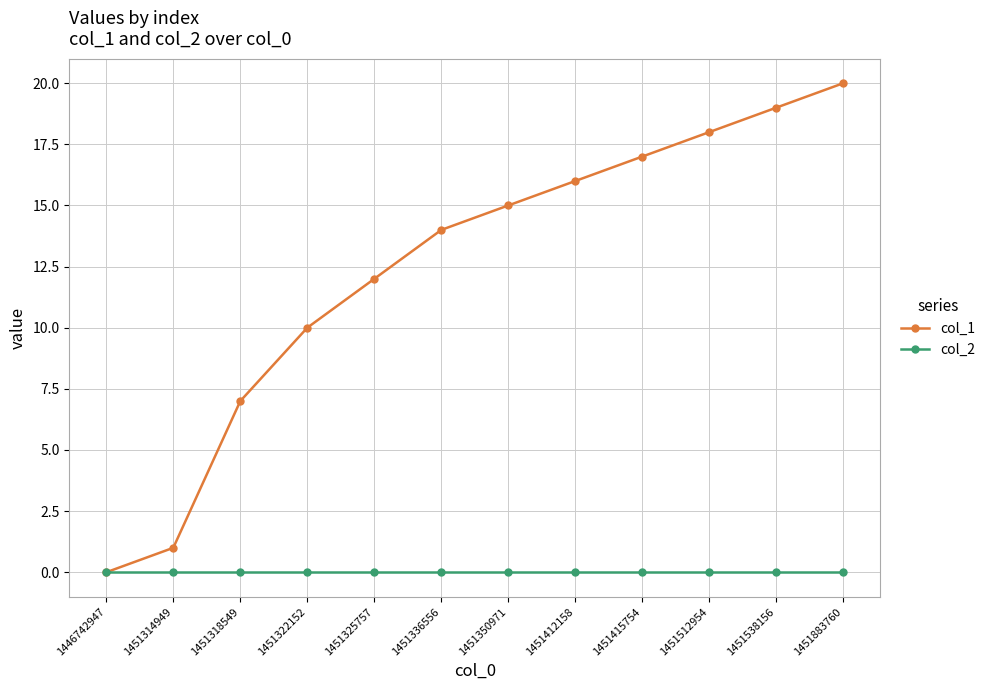

Which label corresponds to the largest value in the chart?

1451883760